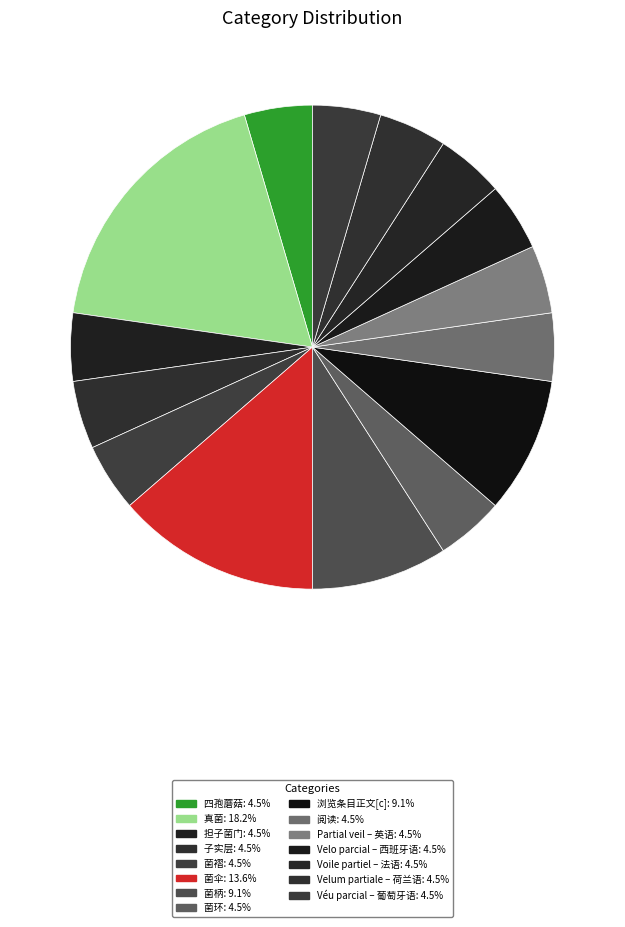

What is the ratio of the value at 四孢蘑菇 to the value at 菌伞?

0.3